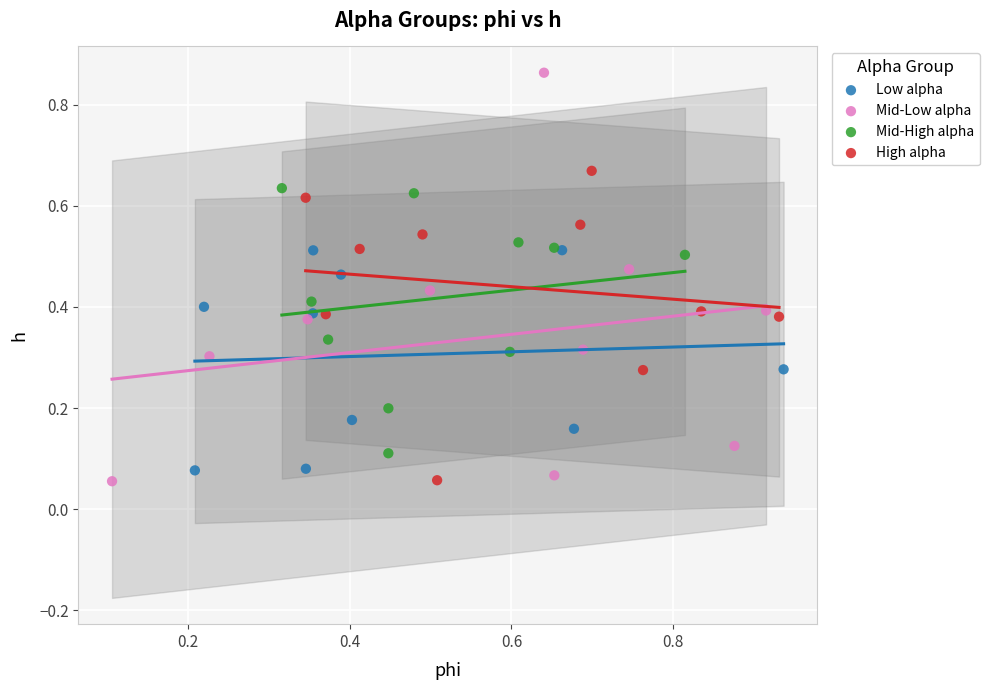

Which series has the largest Y range (max minus min)?

Mid-Low alpha